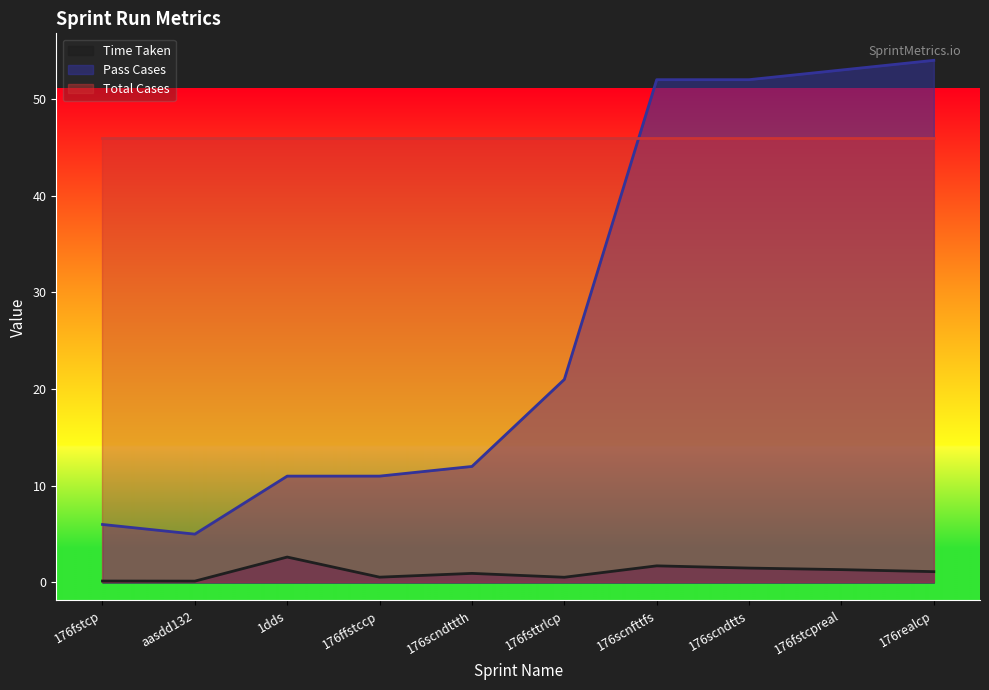

Which has a higher value, 176fsttrlcp or 176scnfttfs?

176scnfttfs